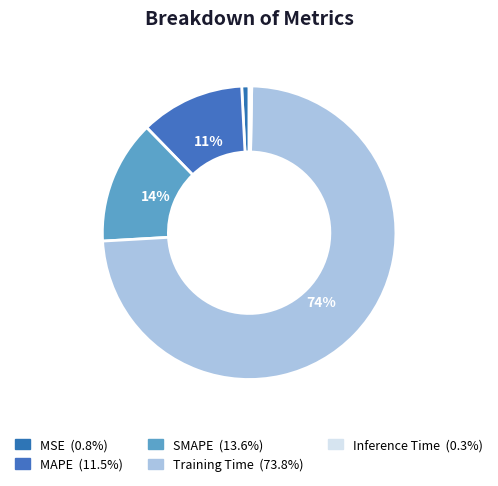

To the nearest percent, what portion does MAPE represent?

11%